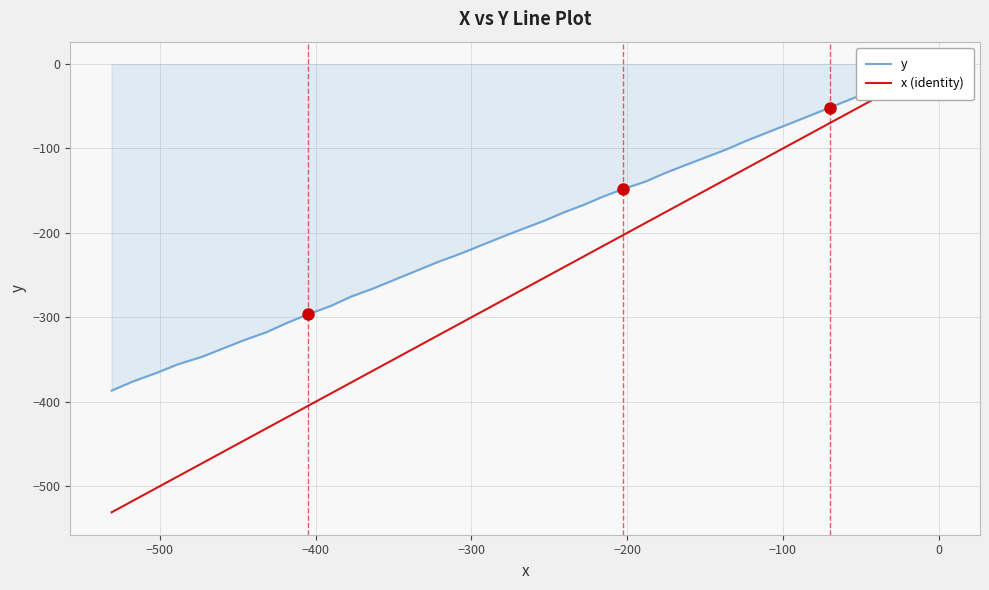

What is the average value of the x (identity) series?

-263.2